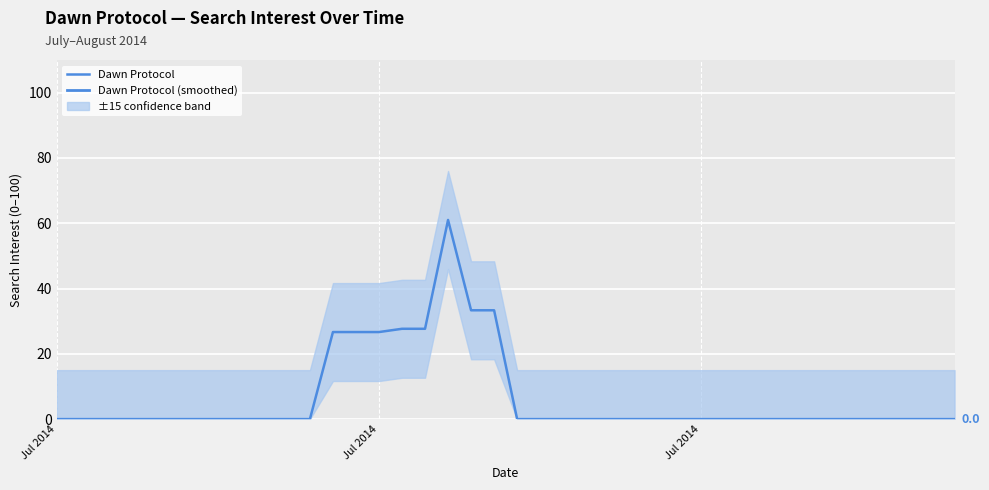

Reading left to right, what are all the values shown in this chart?

0.0	0.0	0.0	0.0	0.0	0.0	0.0	0.0	0.0	0.0	0.0	0.0	26.7	26.7	26.7	27.7	27.7	61.0	33.3	33.3	0.0	0.0	0.0	0.0	0.0	0.0	0.0	0.0	0.0	0.0	0.0	0.0	0.0	0.0	0.0	0.0	0.0	0.0	0.0	0.0